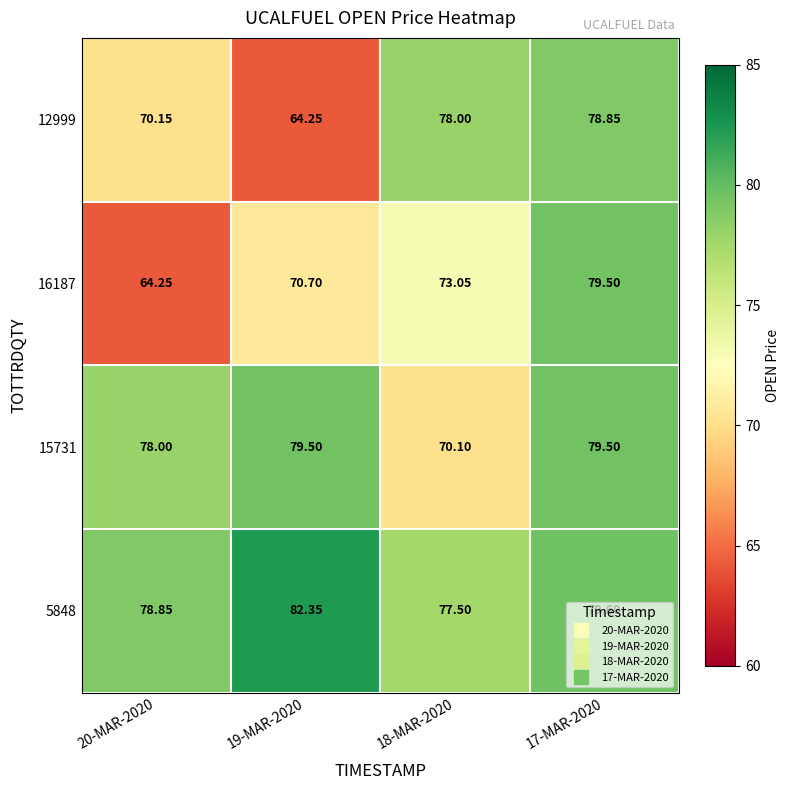

Rank the series at 20-MAR-2020 from lowest to highest value.

16187, 12999, 15731, 5848